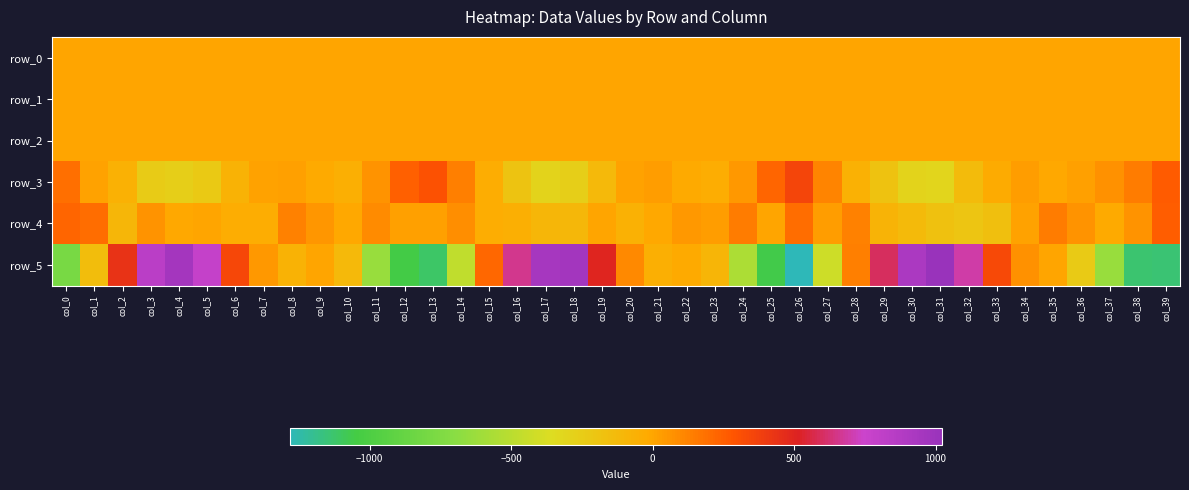

What is the difference between the highest and lowest values at col_24?

701.4